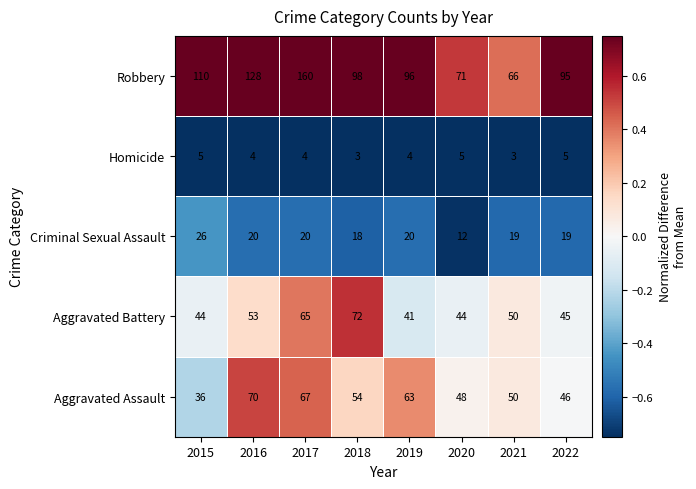

Between 2015 and 2020, which series saw the biggest shift?

Robbery